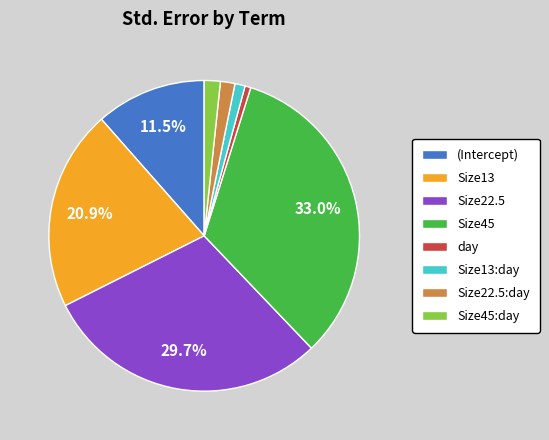

Is Size13:day the majority of the pie?

No